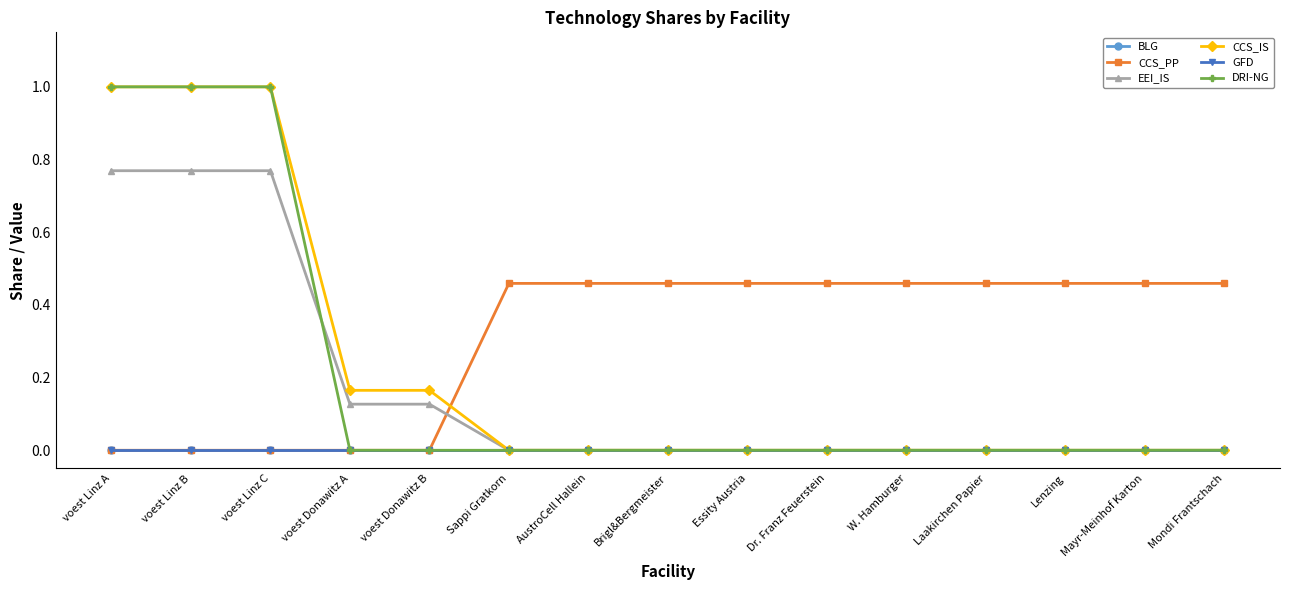

In CCS_IS, how many points are lower than both neighbors (excluding endpoints)?

1